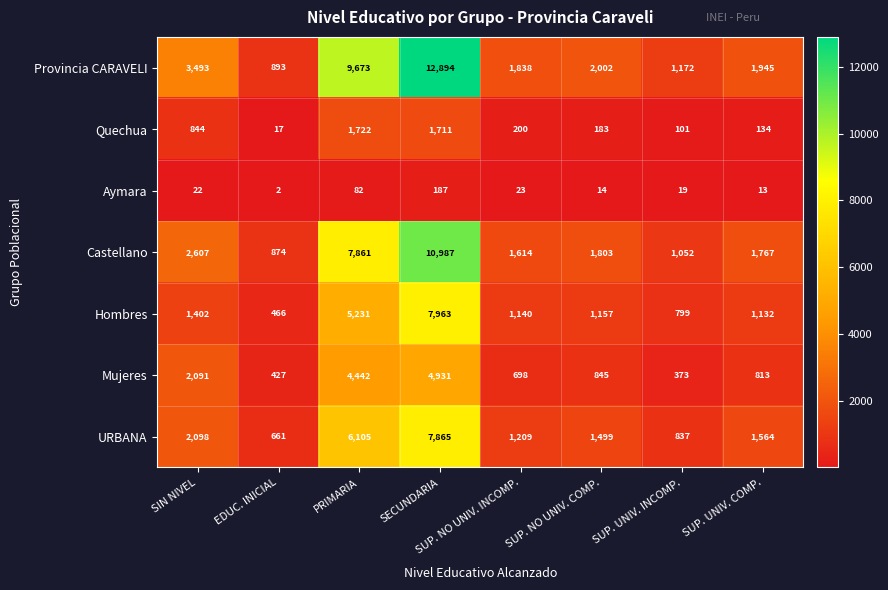

At how many categories does at least one series exceed 6011?

2